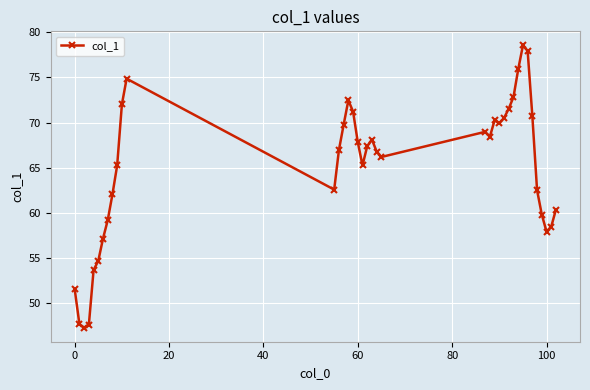

What is the value of the 4th point from the left?

47.6